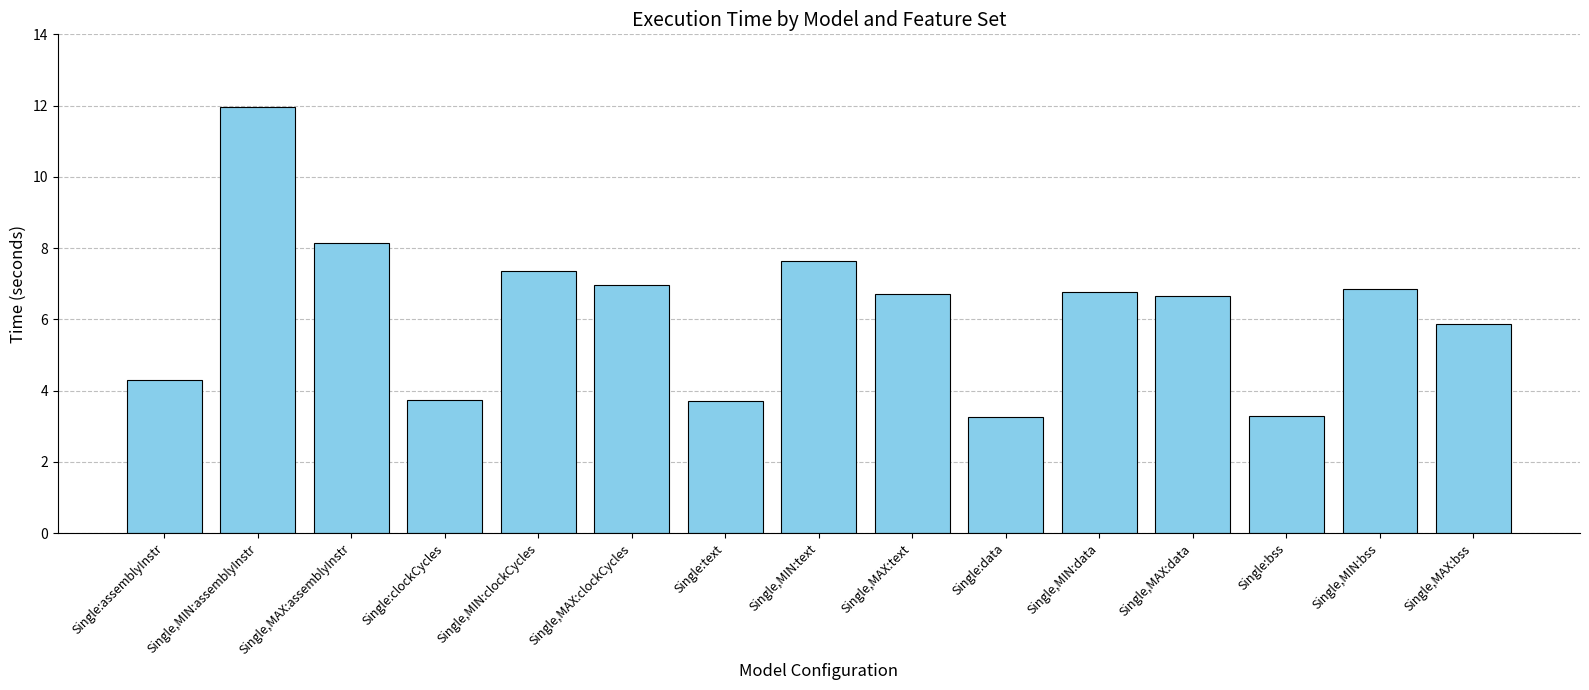

Approximately how many times larger is the value at Single:bss compared to Single,MAX:clockCycles?

0.5